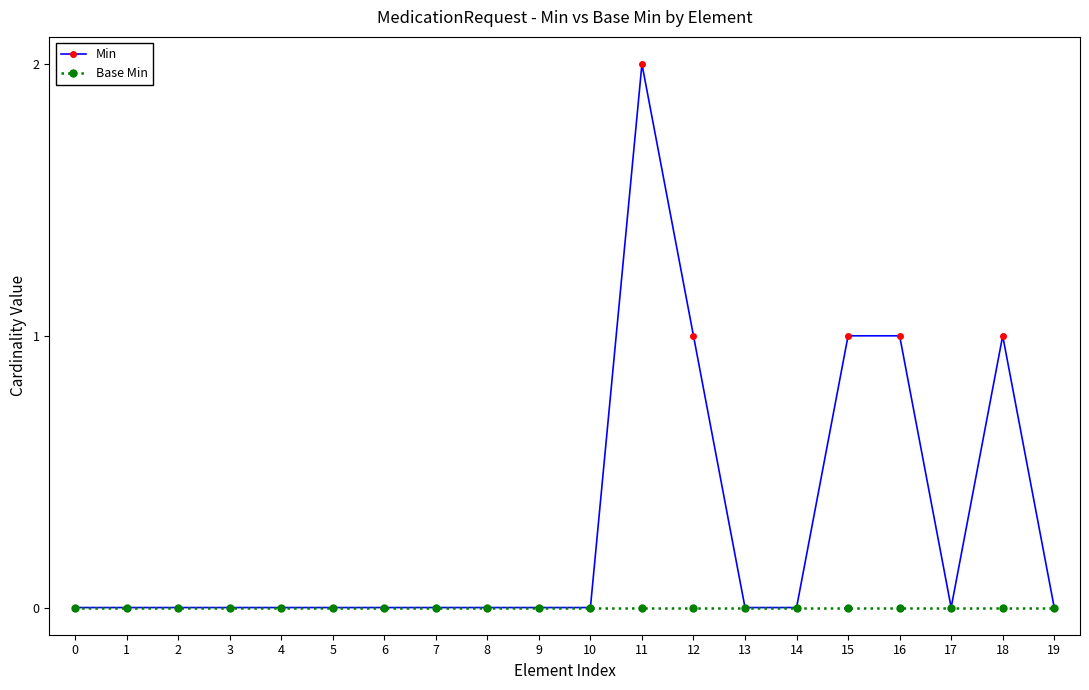

Is it true that Base Min equals 0 at 15?

True